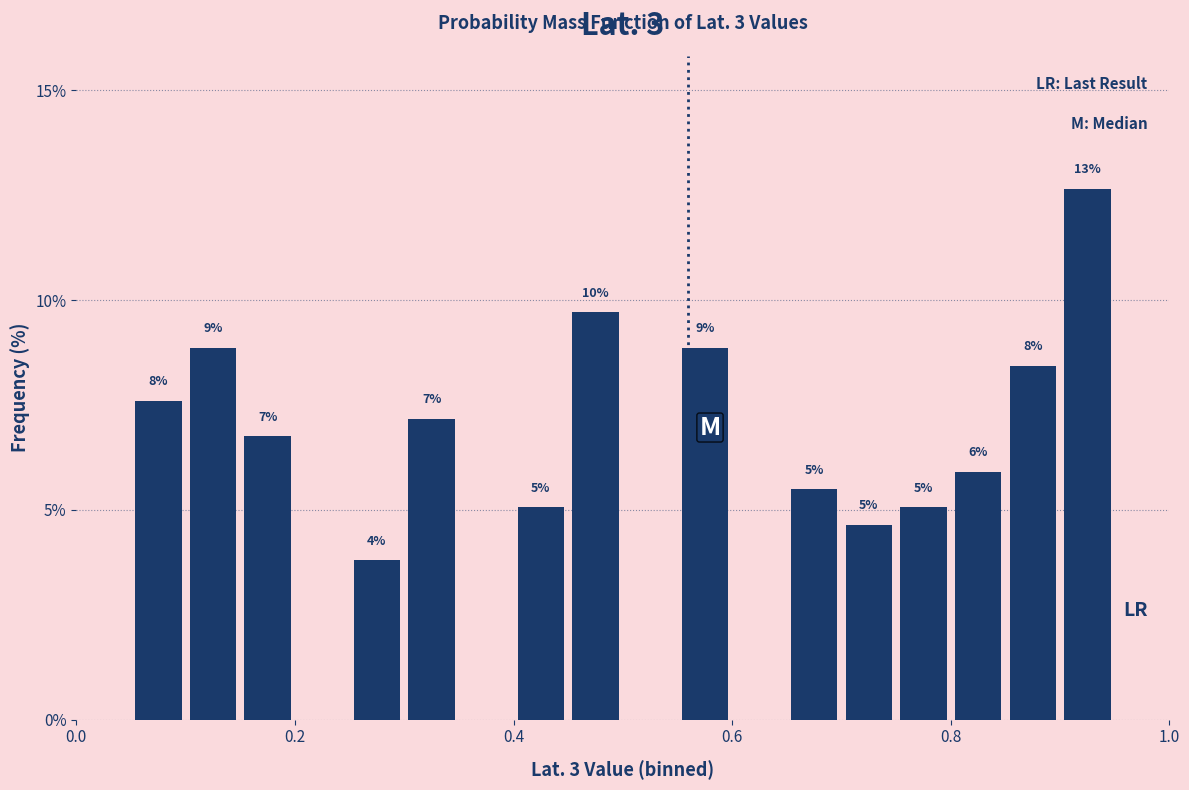

Read against the x-axis, roughly where is the centre of the tallest bar?

0.92